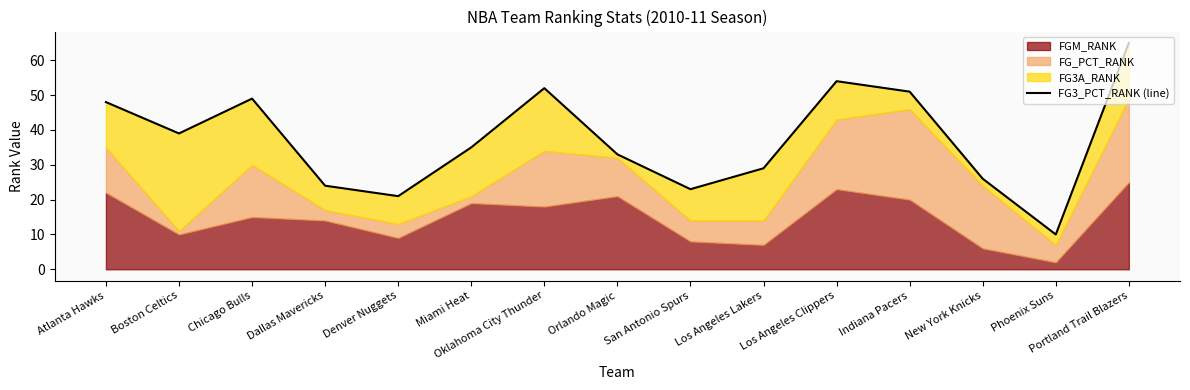

Approximately how many times larger is the value at Los Angeles Lakers compared to Orlando Magic?

0.9